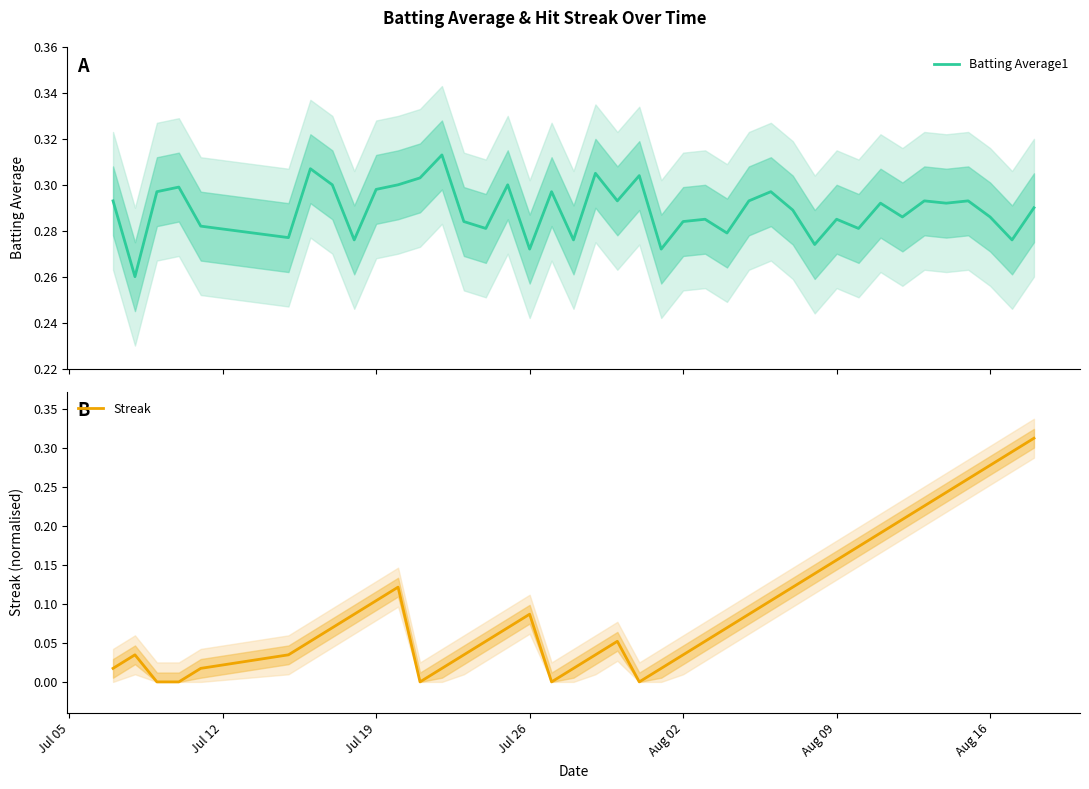

Which series ends up on top after the final intersection of Streak and Batting Average1?

Streak